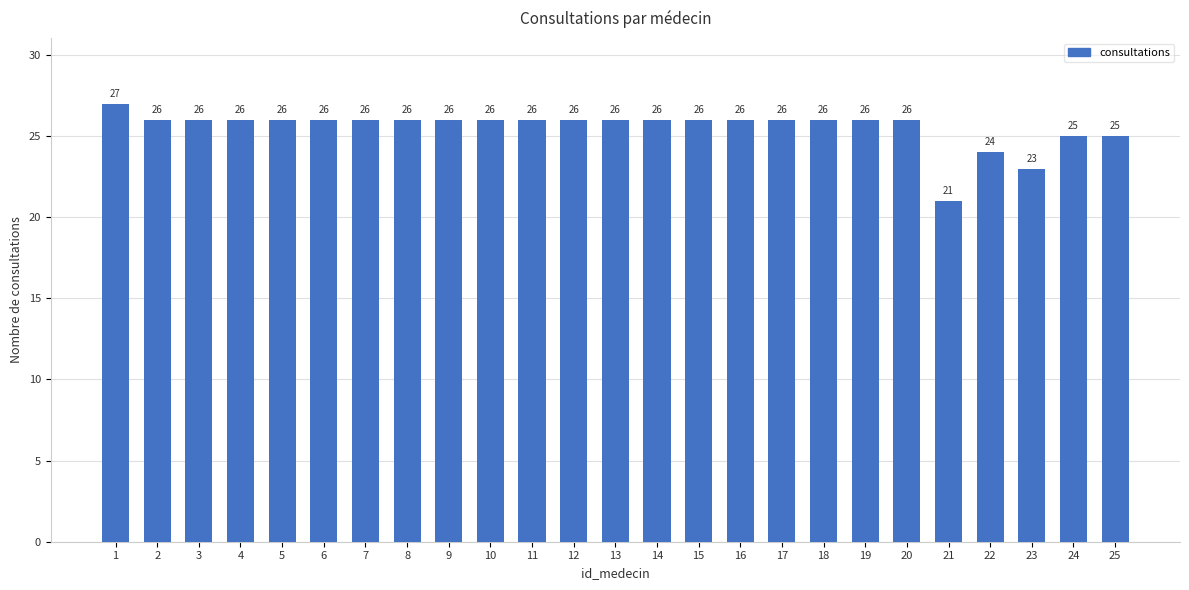

Which label corresponds to the smallest value in the chart?

21